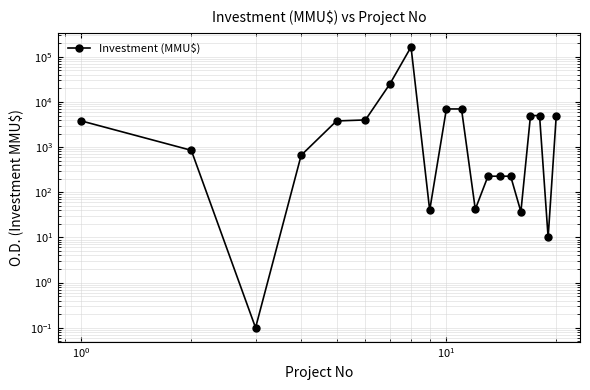

Does the chart have visible grid lines?

Yes